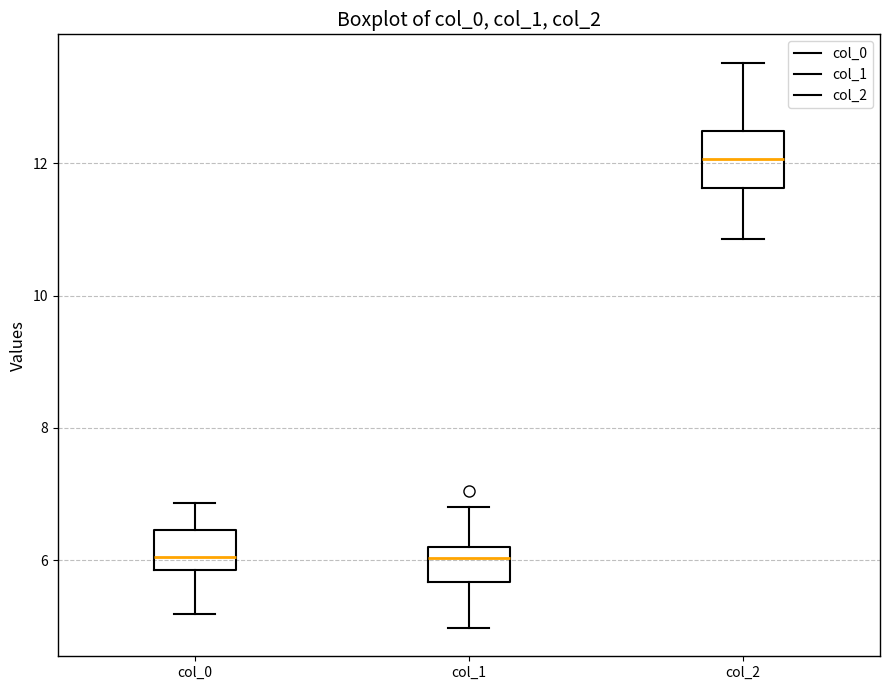

Reading left to right, transcribe this box plot: for each box, give where its median line is, the range the box spans, and where its two whiskers end, as read against the y-axis. The values are not printed on the chart, so give them approximately, as read against the axis.

col_0: median 6.0, box 5.8 to 6.4, whiskers 5.2 to 6.8
col_1: median 6.0, box 5.6 to 6.2, whiskers 5.0 to 6.8
col_2: median 12.0, box 11.6 to 12.4, whiskers 10.8 to 13.6